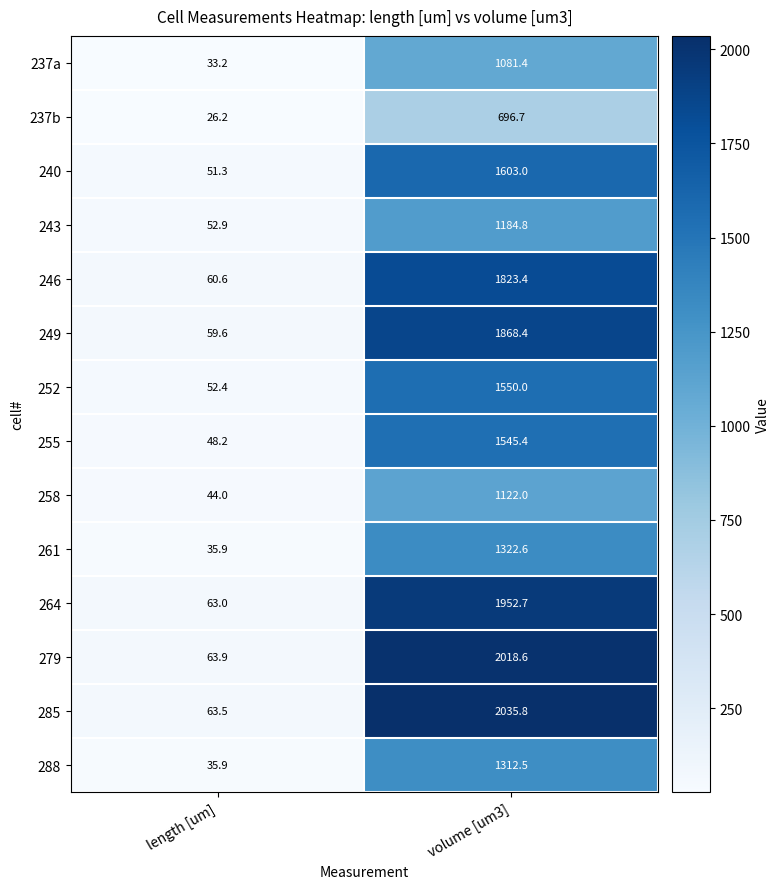

What is the sum of all 249 values?

1928.0